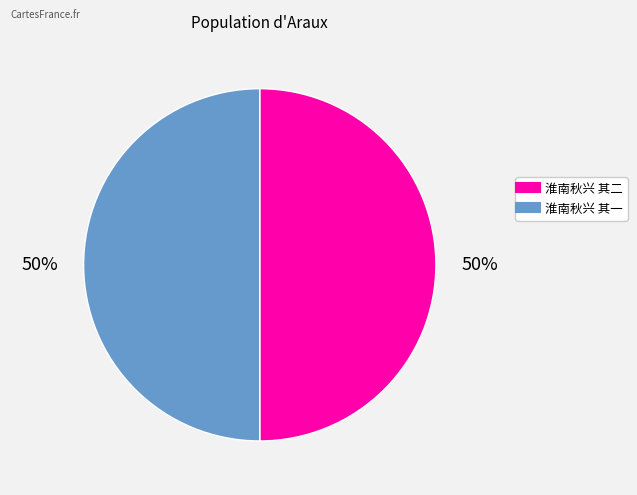

Approximately how many times larger is the value at 淮南秋兴 其一 compared to 淮南秋兴 其二?

1.0